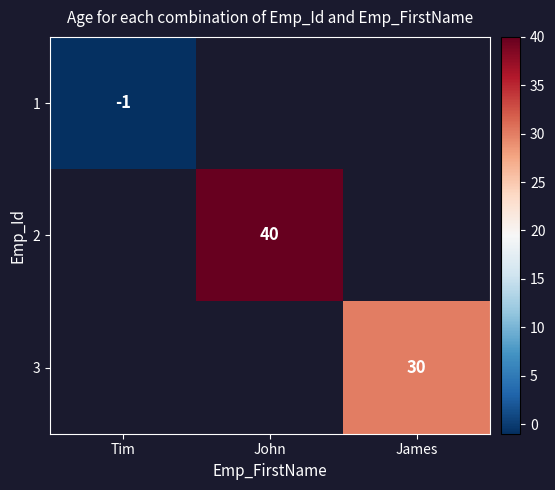

The 1 series shows -1 at Tim. True or false?

True